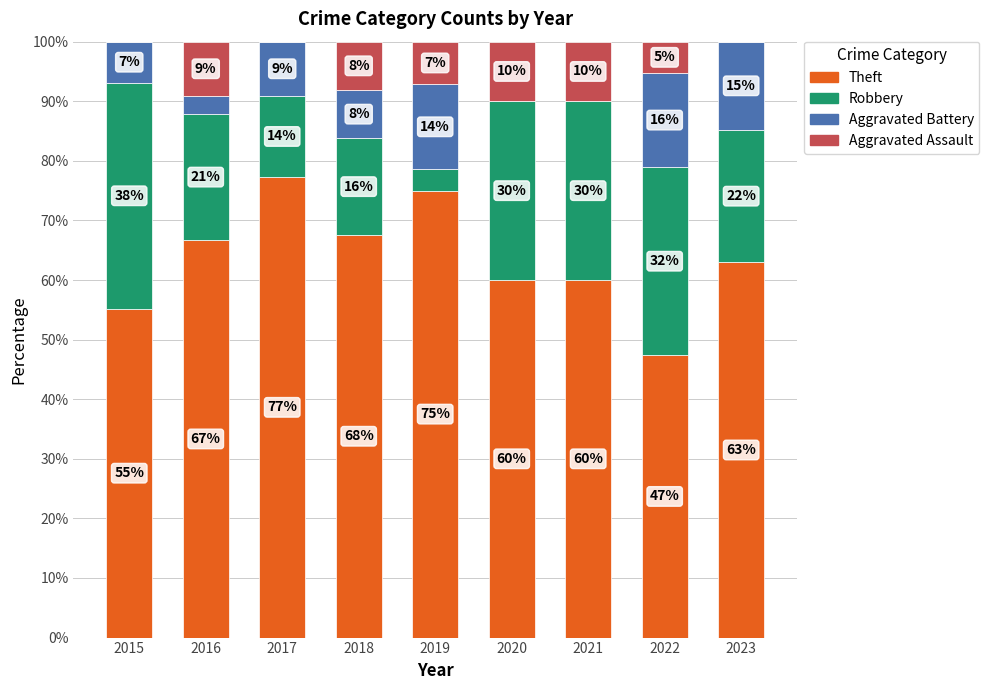

What is the approximate value of Aggravated Assault at 2019?

7.1